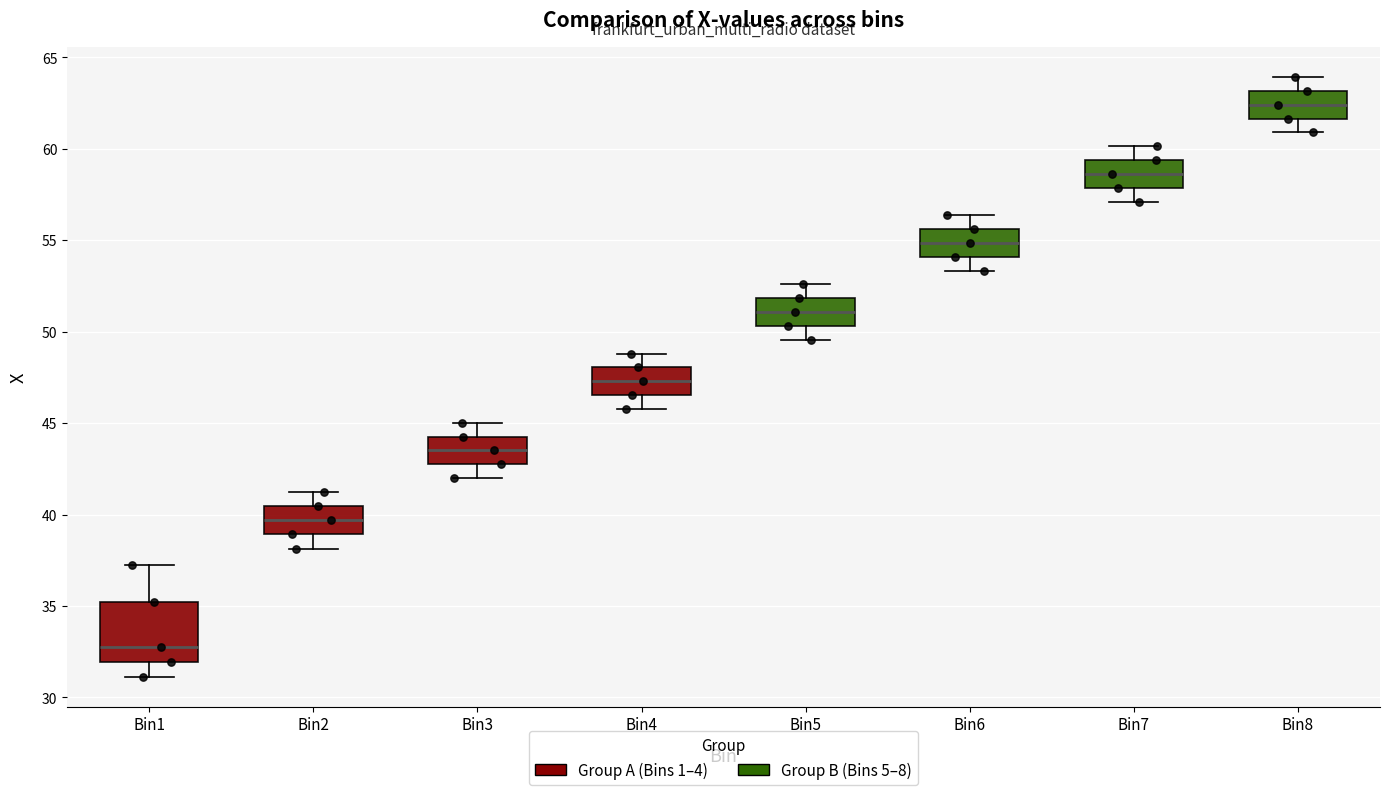

Which box's median line is the lowest?

Bin1